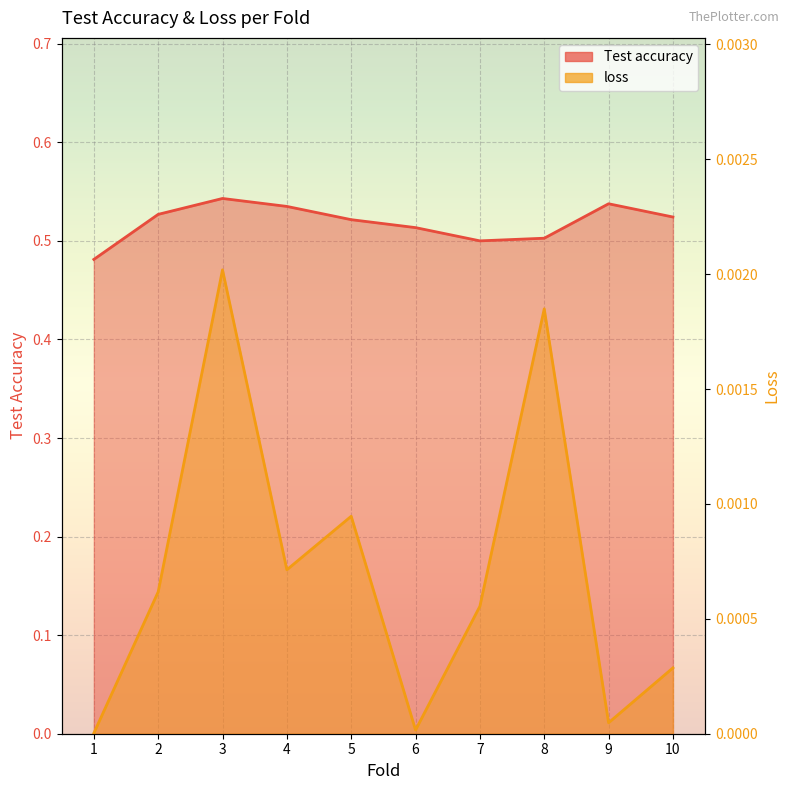

Reading right to left, what are all the values shown in this chart?

Test accuracy: 0.5	0.5	0.5	0.5	0.5	0.5	0.5	0.5	0.5	0.5
loss: 0.0	0.0	0.0	0.0	0.0	0.0	0.0	0.0	0.0	0.0